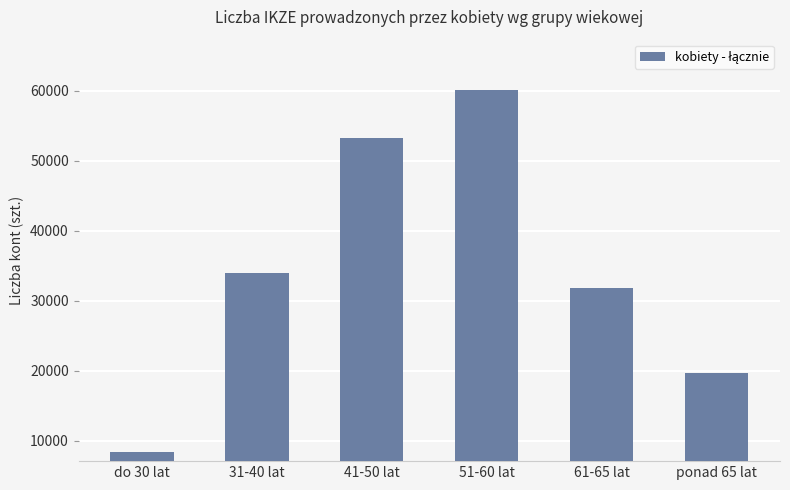

Rank the categories by value from highest to lowest.

51-60 lat, 41-50 lat, 31-40 lat, 61-65 lat, ponad 65 lat, do 30 lat